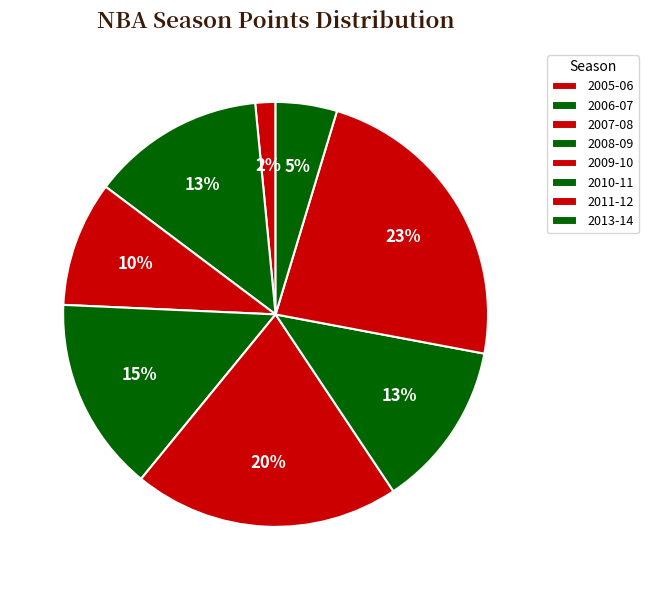

What is the change in value from 2007-08 to 2013-14?

-235